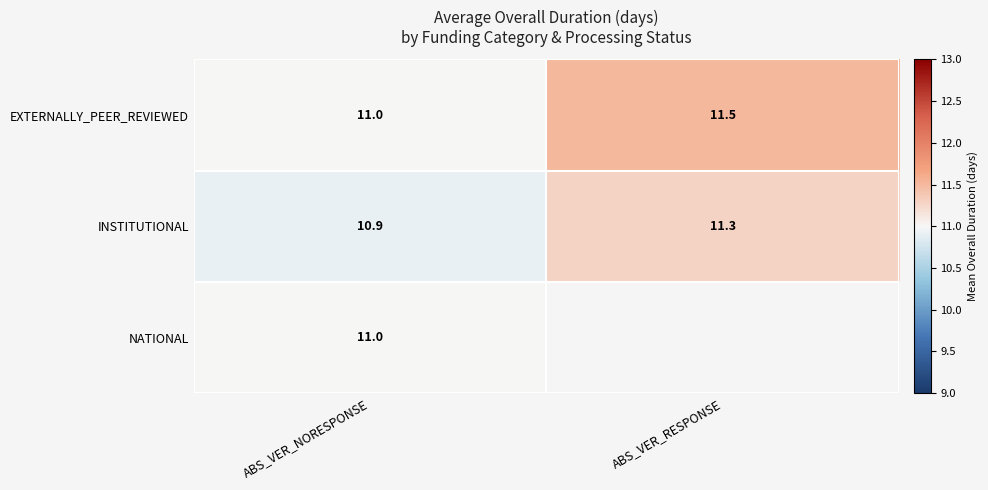

True or false: NATIONAL has a value of 11.0 at ABS_VER_NORESPONSE.

True